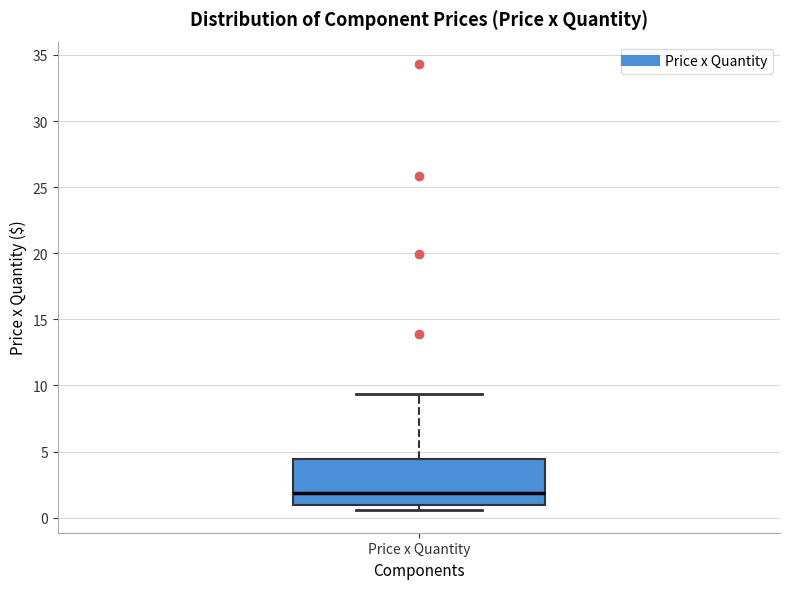

Transcribe this box plot: give where the median line is, the range the box spans, and where the two whiskers end, as read against the y-axis. The values are not printed on the chart, so give them approximately, as read against the axis.

median 2.0, box 1.0 to 4.5, whiskers 0.5 to 9.5